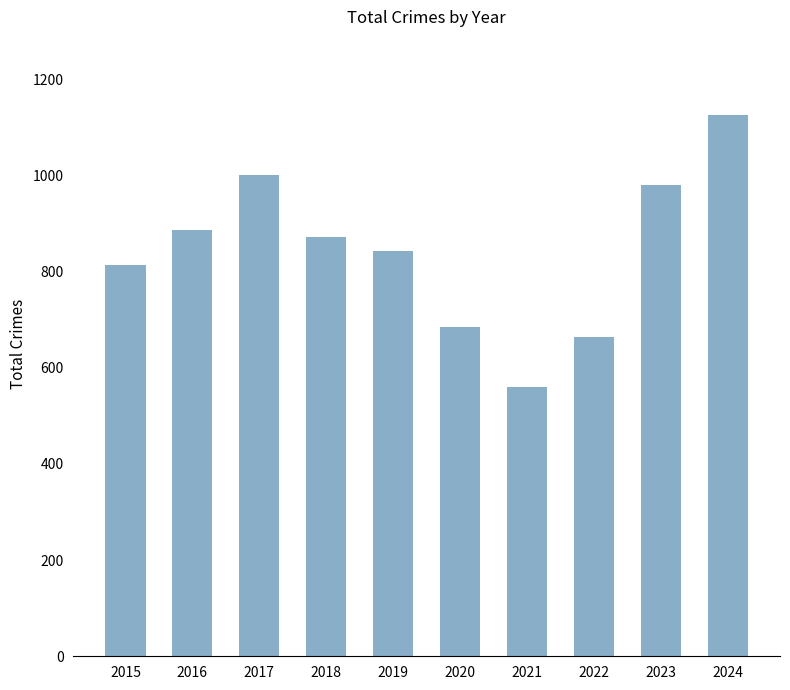

Does the chart contain any negative values?

No